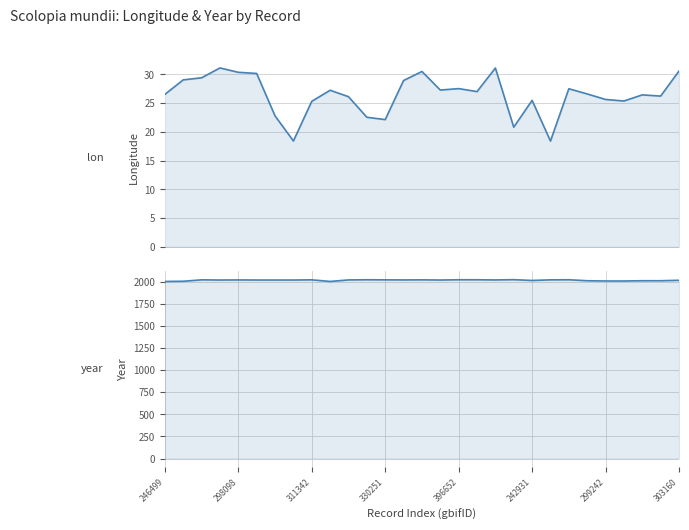

Rank the series by their maximum value, from lowest to highest.

lon, year